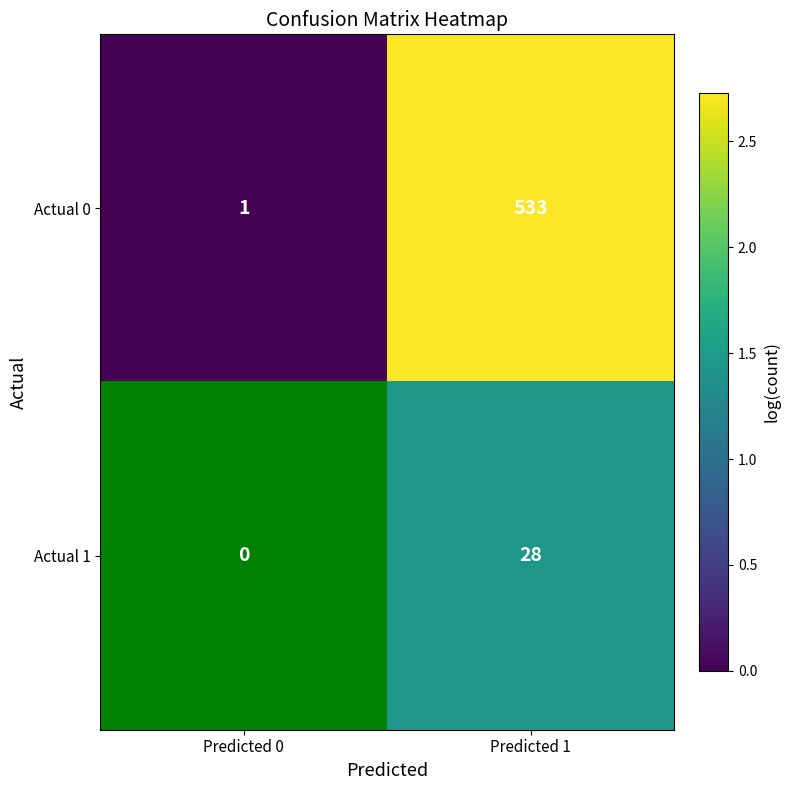

Is the value of Actual 0 at Predicted 1 greater than the value of Actual 1 at Predicted 1?

Yes